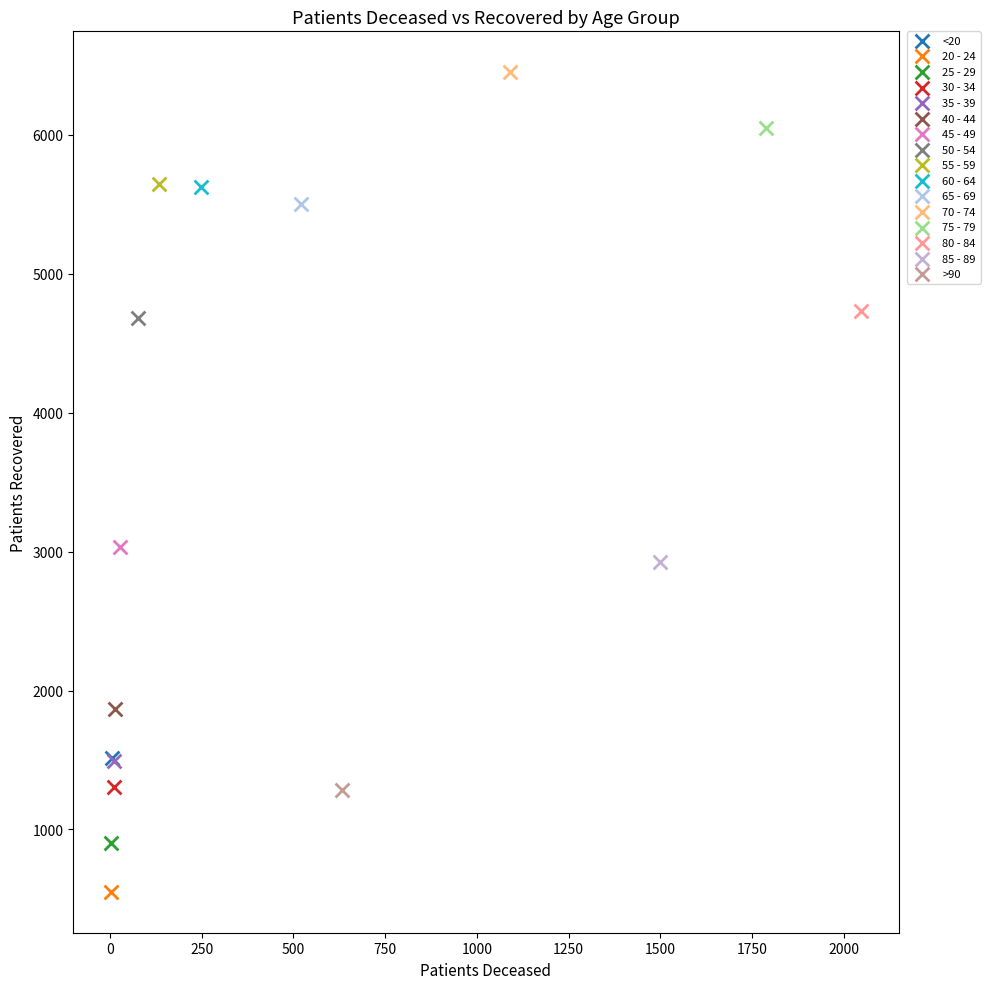

What are all the series names shown in the legend?

<20, 20 - 24, 25 - 29, 30 - 34, 35 - 39, 40 - 44, 45 - 49, 50 - 54, 55 - 59, 60 - 64, 65 - 69, 70 - 74, 75 - 79, 80 - 84, 85 - 89, >90